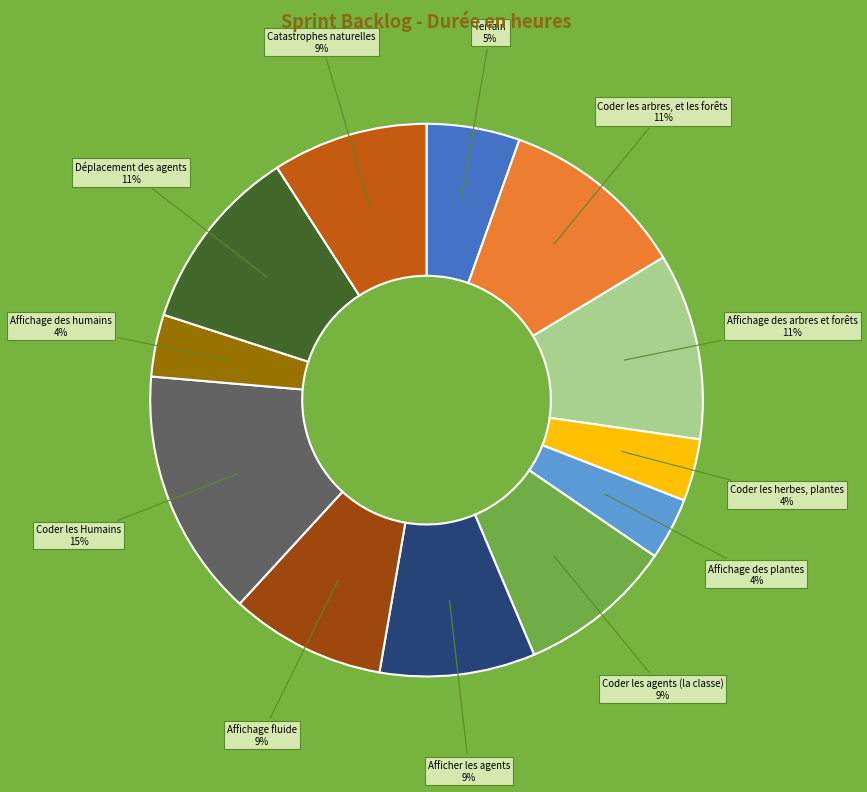

To the nearest percent, what is the average slice percentage?

8%